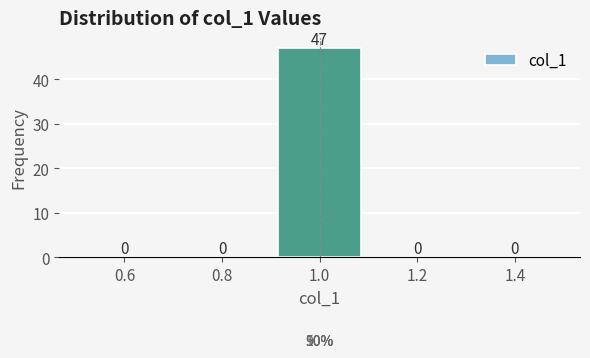

Reading left to right, transcribe this chart: for each bar, give the range it covers on the x-axis and its height.

0.5 to 0.7: 0
0.7 to 0.9: 0
0.9 to 1.1: 47
1.1 to 1.3: 0
1.3 to 1.5: 0